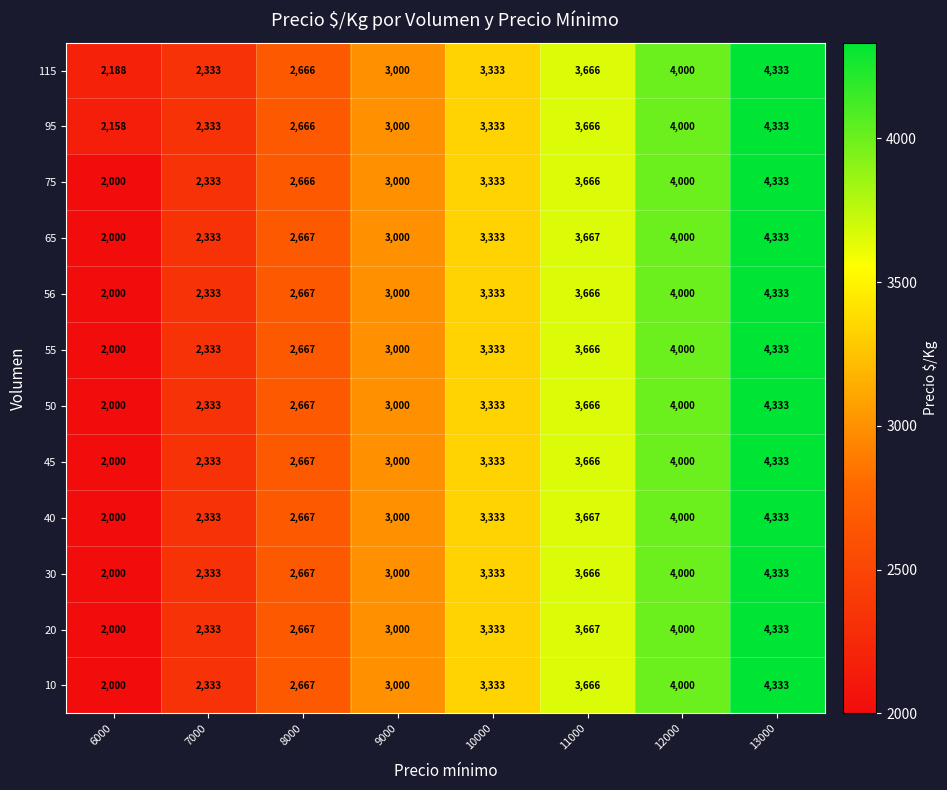

Which label corresponds to the smallest value in the chart?

6000